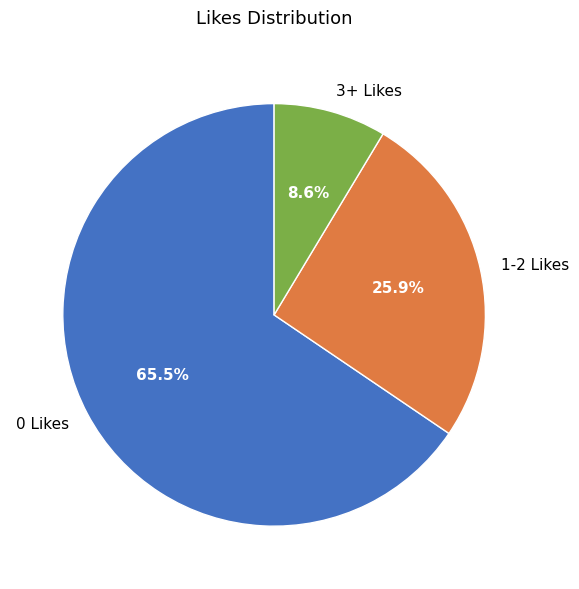

How much of the chart is everything except 0 Likes?

34.5%